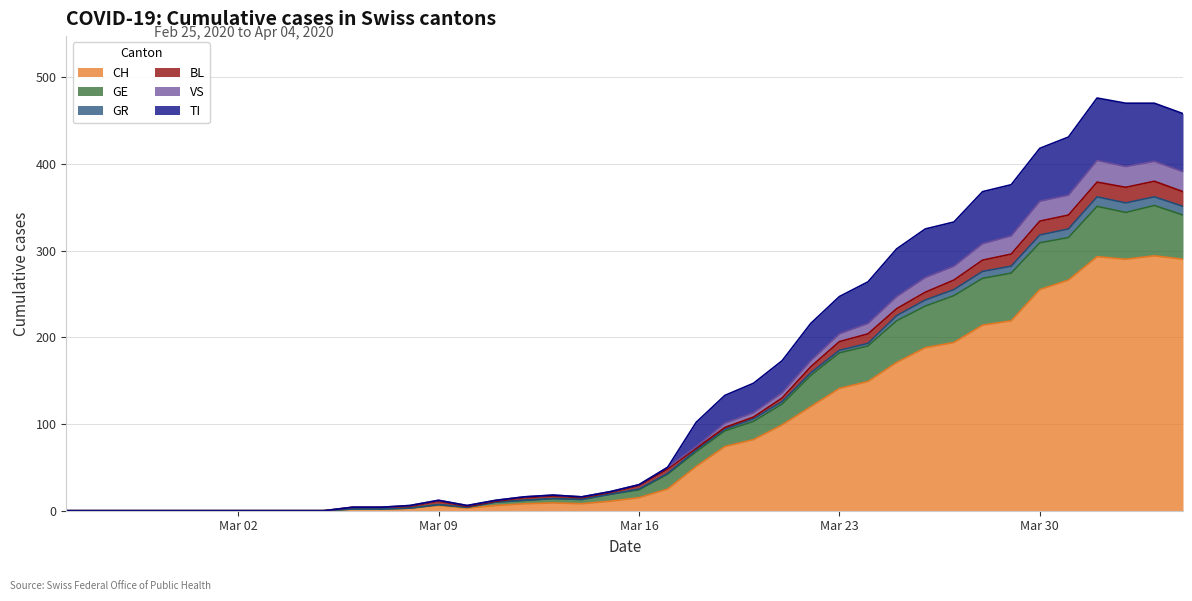

Which series has the widest spread of values?

CH